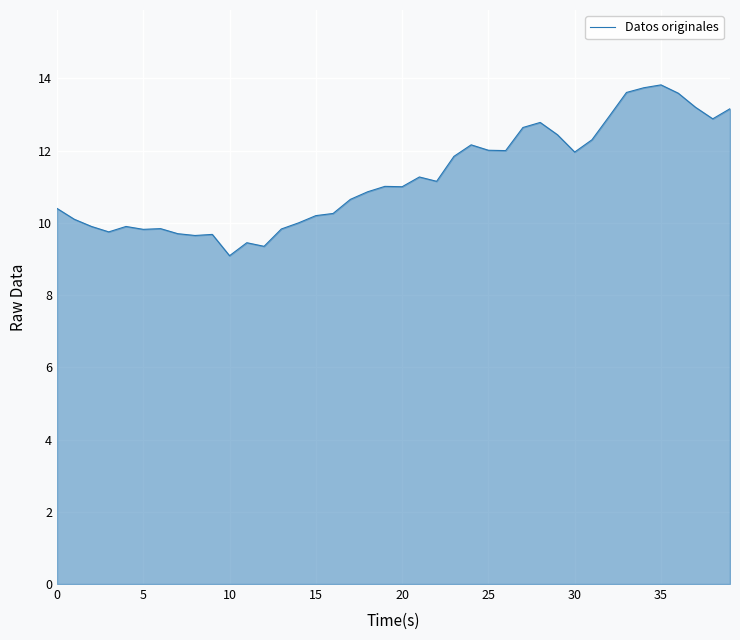

How many series are shown in this chart?

1